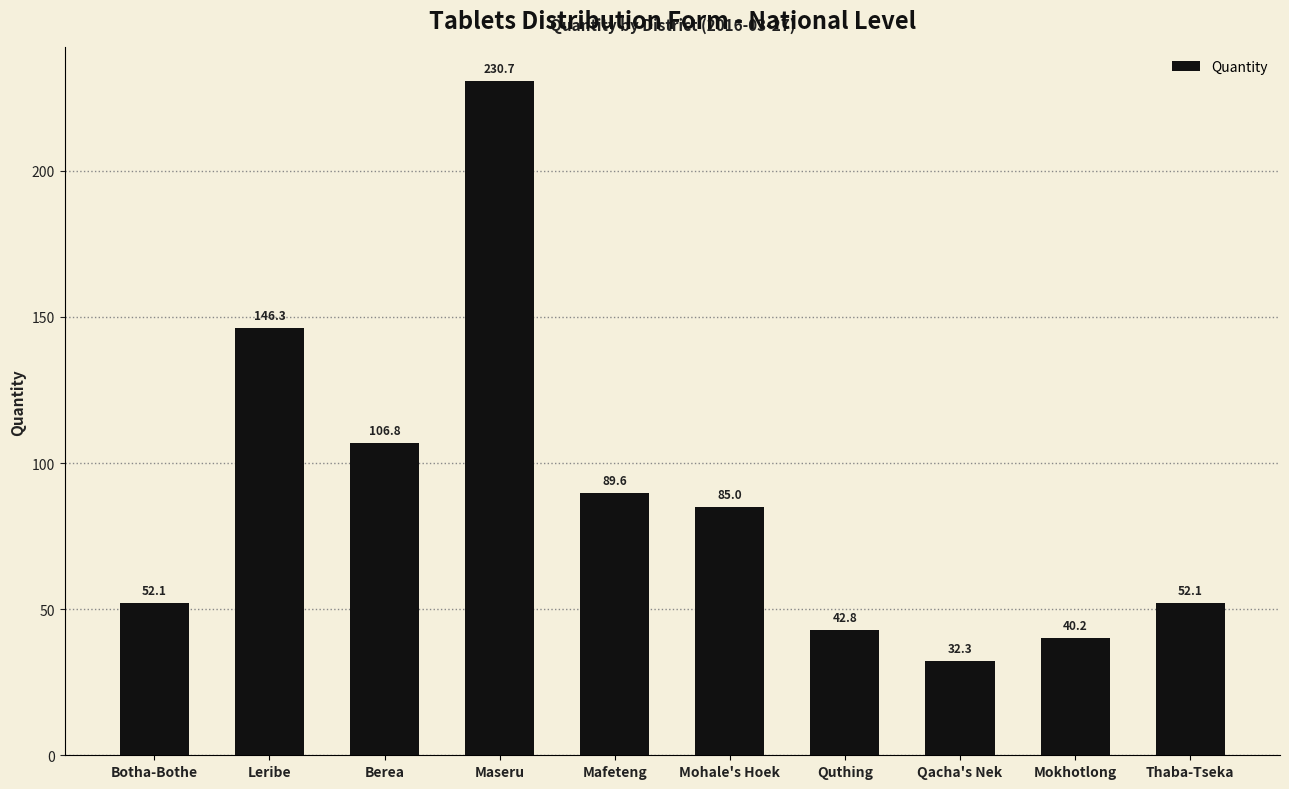

What is the approximate value at Mafeteng?

89.6